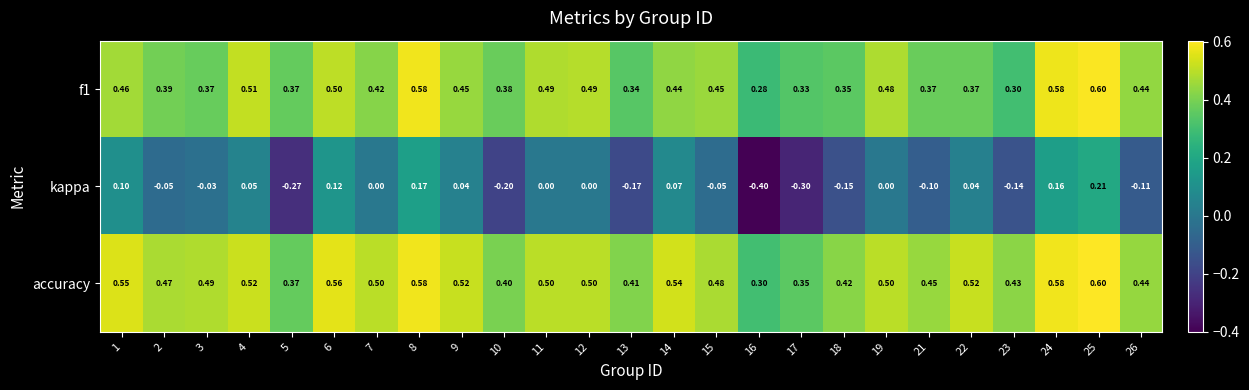

Which series has the largest total across all categories?

accuracy